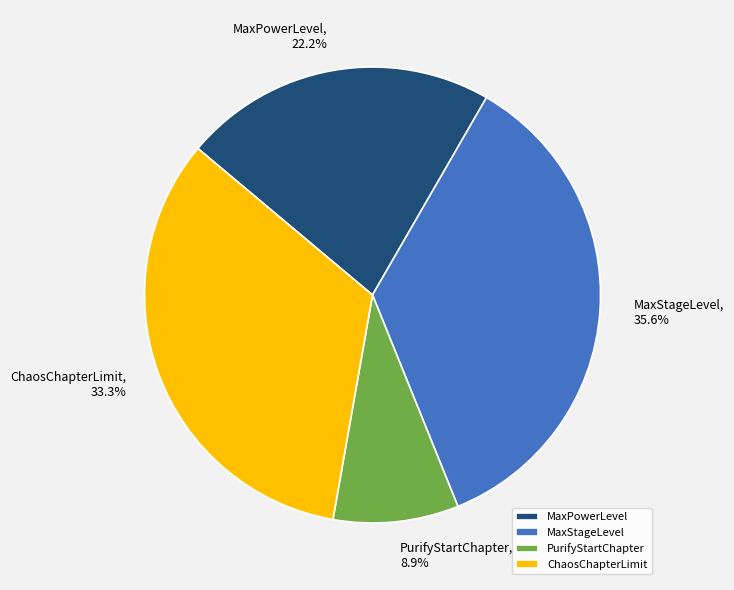

Is it true that MaxPowerLevel is 22% of the pie?

True